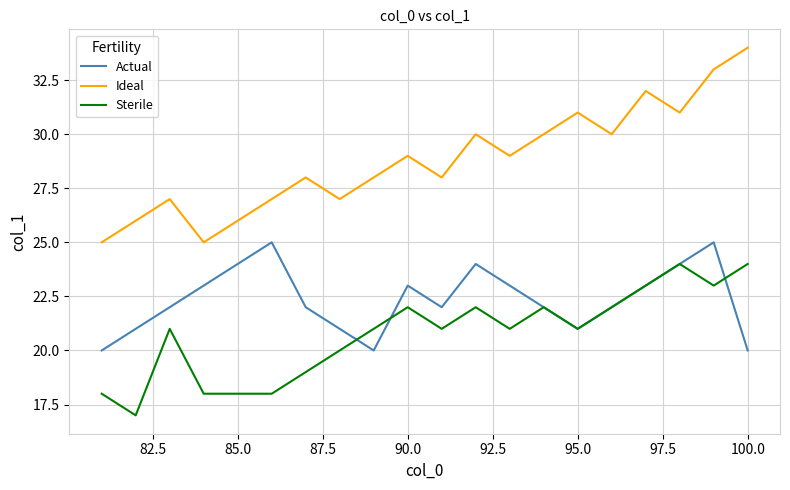

What is the greatest value displayed?

34